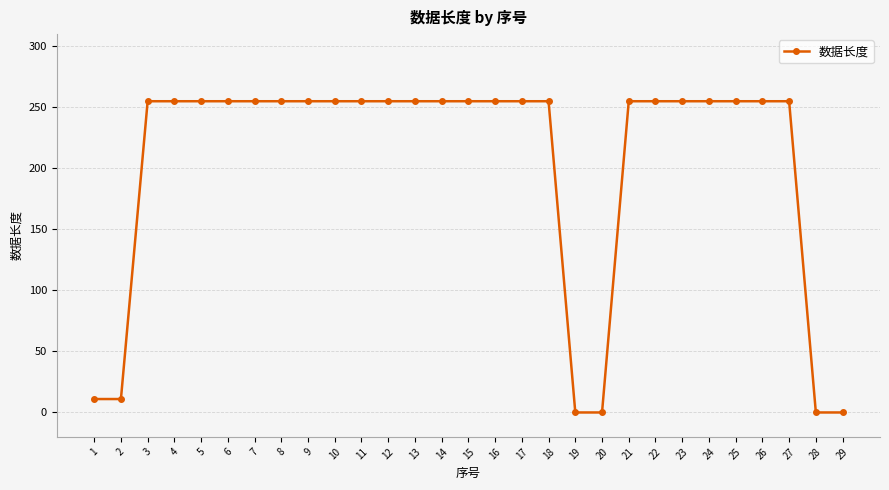

Reading left to right, extract all data points from this chart.

11	11	255	255	255	255	255	255	255	255	255	255	255	255	255	255	255	255	0	0	255	255	255	255	255	255	255	0	0